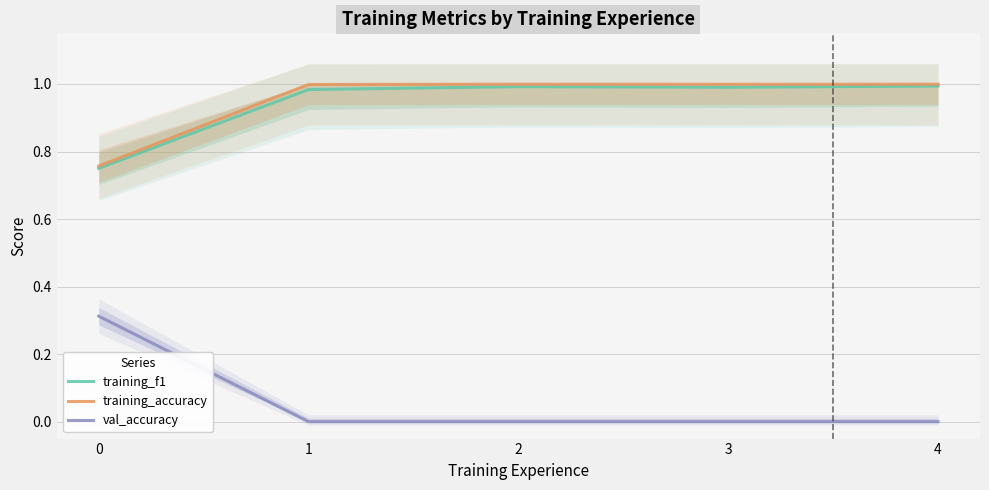

What is the approximate value of training_f1 at 1?

1.0